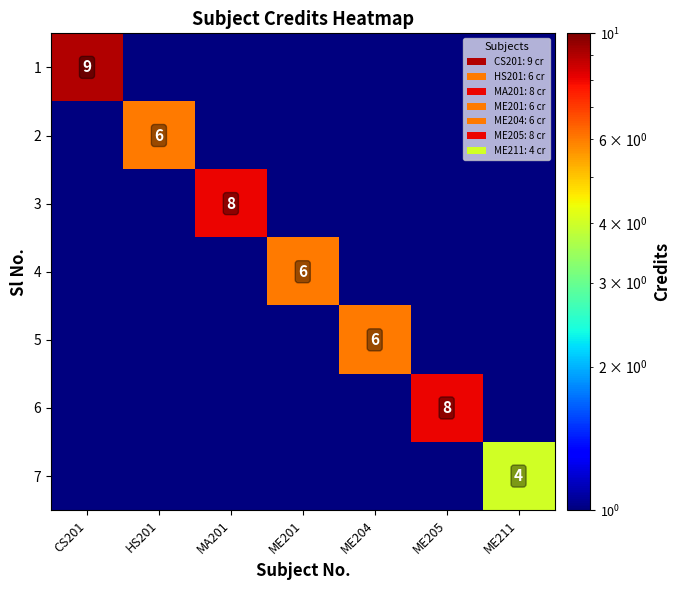

Between ME205 and ME201, which is larger?

ME205